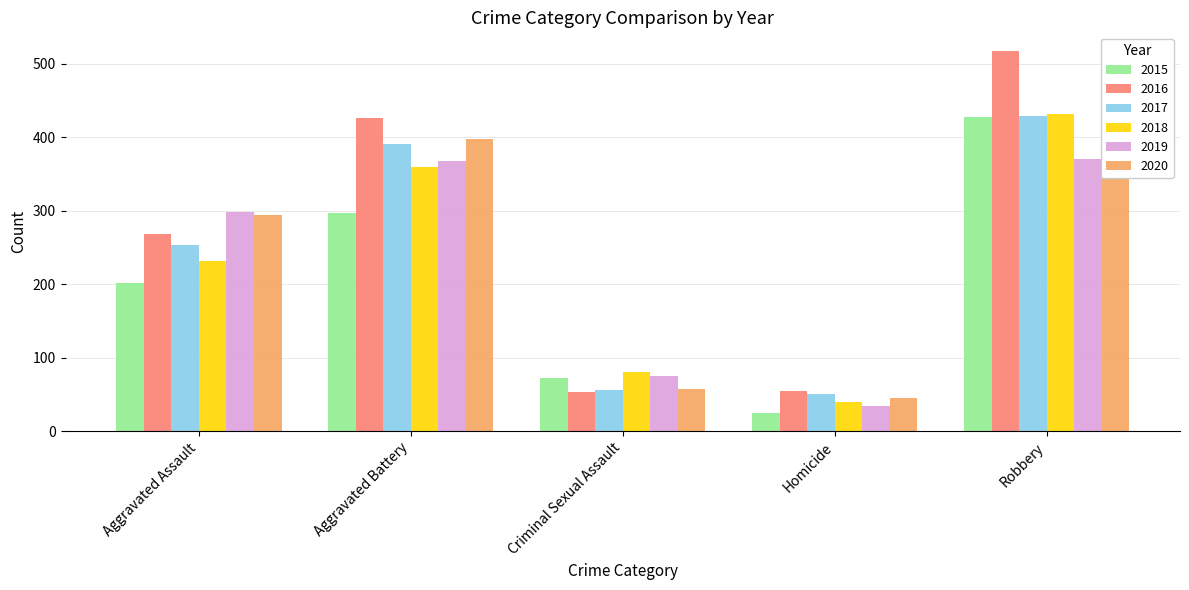

How many data points in 2016 are above 268?

2